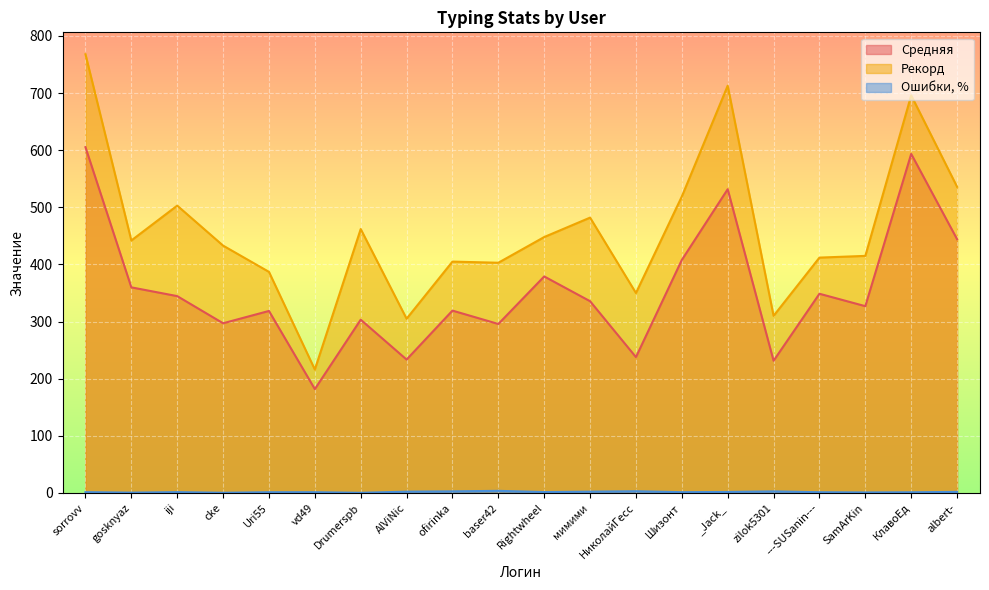

Which series has the largest total across all categories?

Рекорд